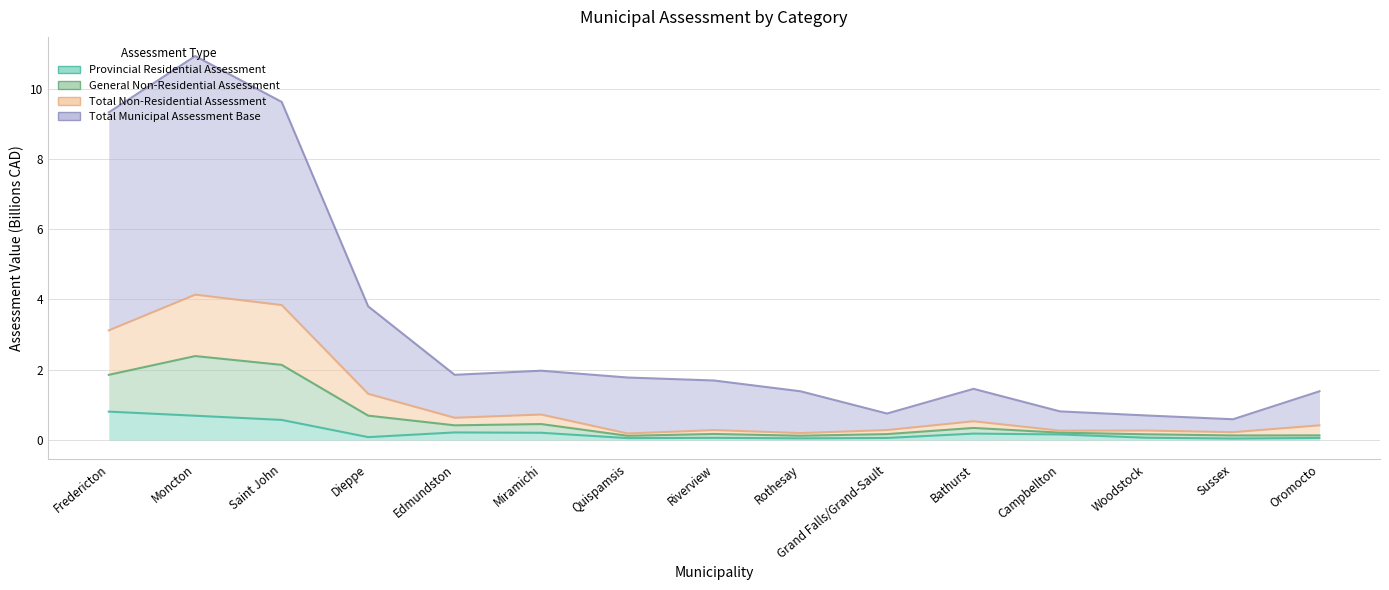

How many categories are shown in the chart?

15